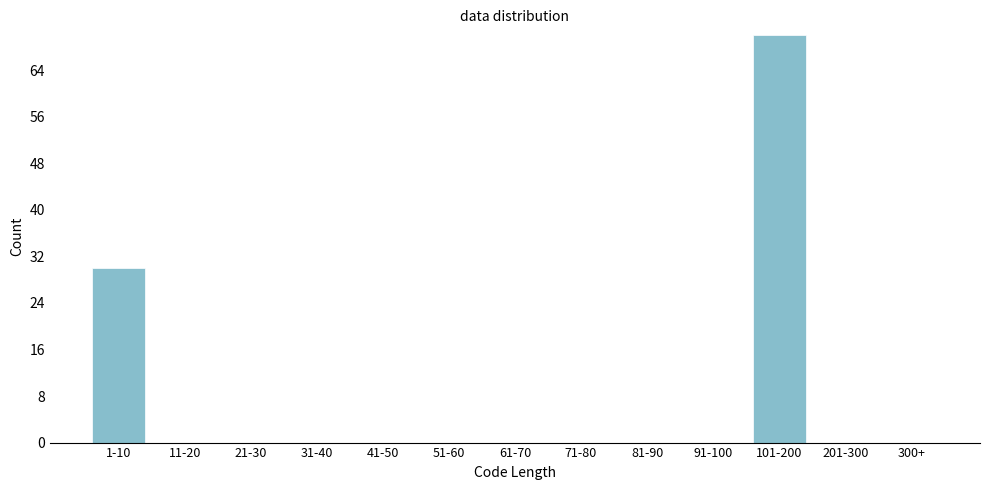

Reading right to left, transcribe all the data shown in this chart.

300+=0	201-300=0	101-200=70	91-100=0	81-90=0	71-80=0	61-70=0	51-60=0	41-50=0	31-40=0	21-30=0	11-20=0	1-10=30